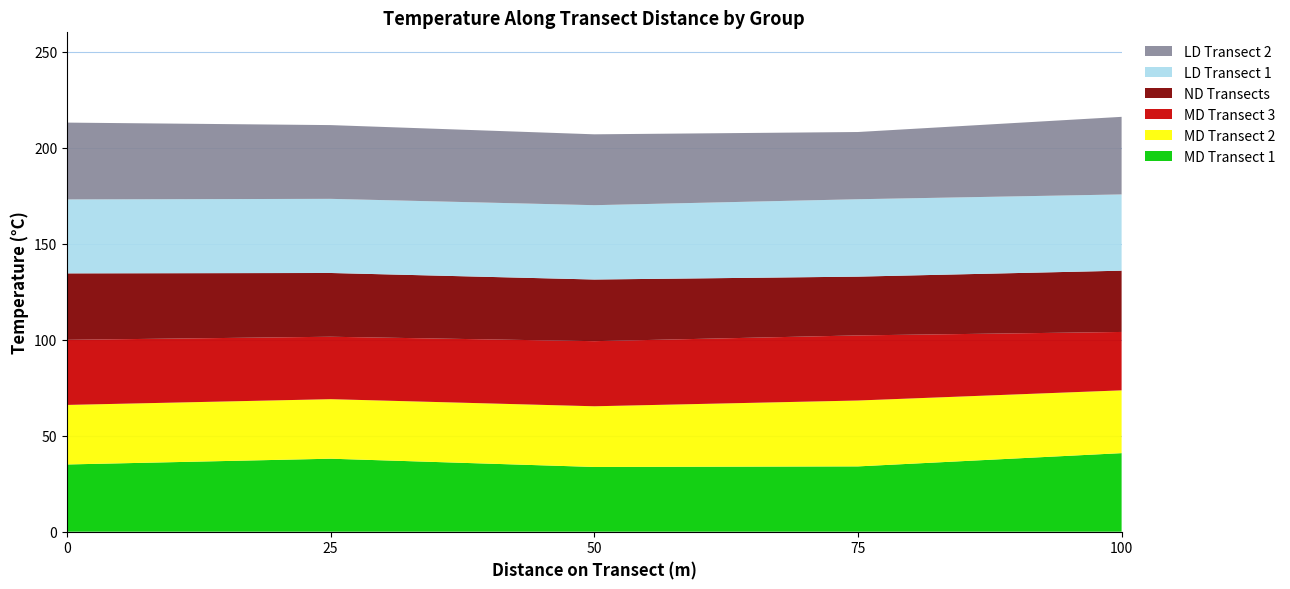

Reading right to left, extract all data points from this chart.

MD Transect 1: 40.9	34.0	33.7	38.0	35.0
MD Transect 2: 32.7	34.3	31.6	31.0	31.0
MD Transect 3: 30.4	33.9	33.9	32.5	33.9
ND Transects: 31.9	30.6	32.1	33.2	34.6
LD Transect 1: 39.7	40.3	38.7	38.6	38.5
LD Transect 2: 40.4	35.0	36.9	38.4	40.0